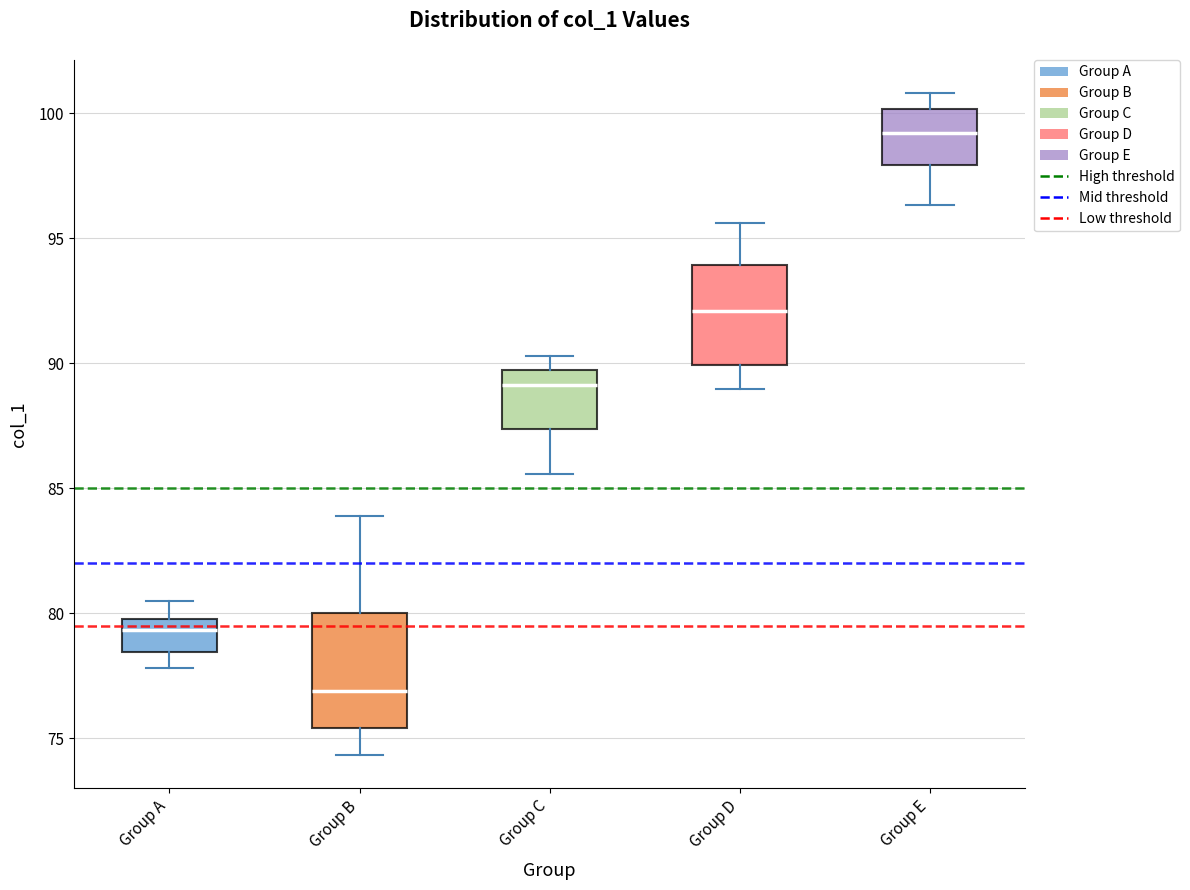

Where is the lower edge of the box for Group D on the y-axis? The values are not printed on the chart, so give them approximately, as read against the axis.

90.0